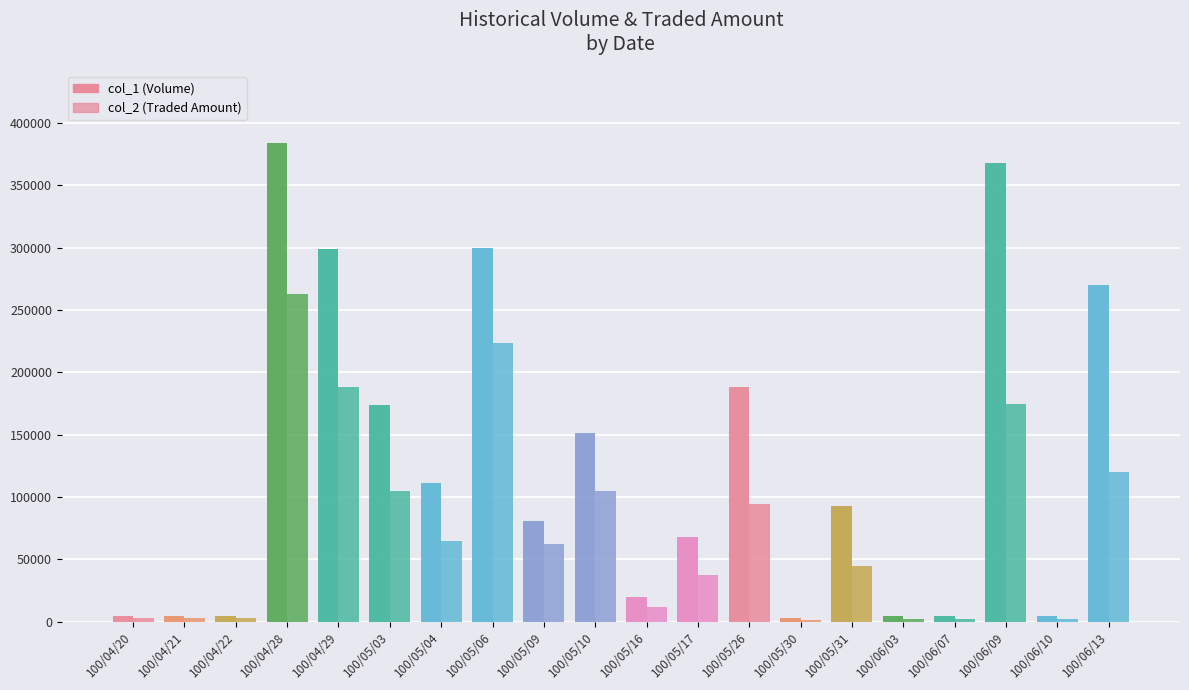

Count the number of data series in this chart.

2